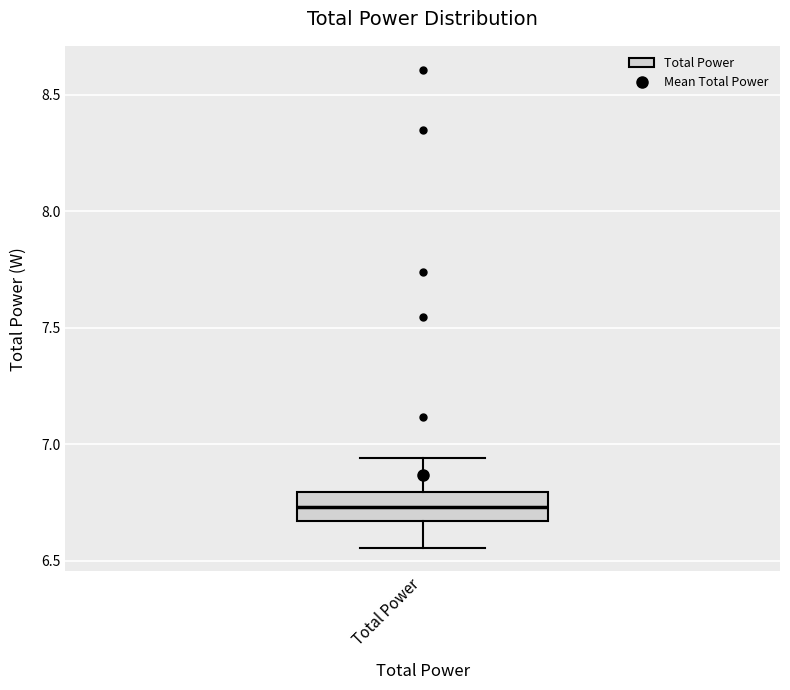

Read this box plot against the y-axis: the position of the median line, the range covered by the box, and the ends of both whiskers. The values are not printed on the chart, so give them approximately, as read against the axis.

median 6.75, box 6.65 to 6.80, whiskers 6.55 to 6.95